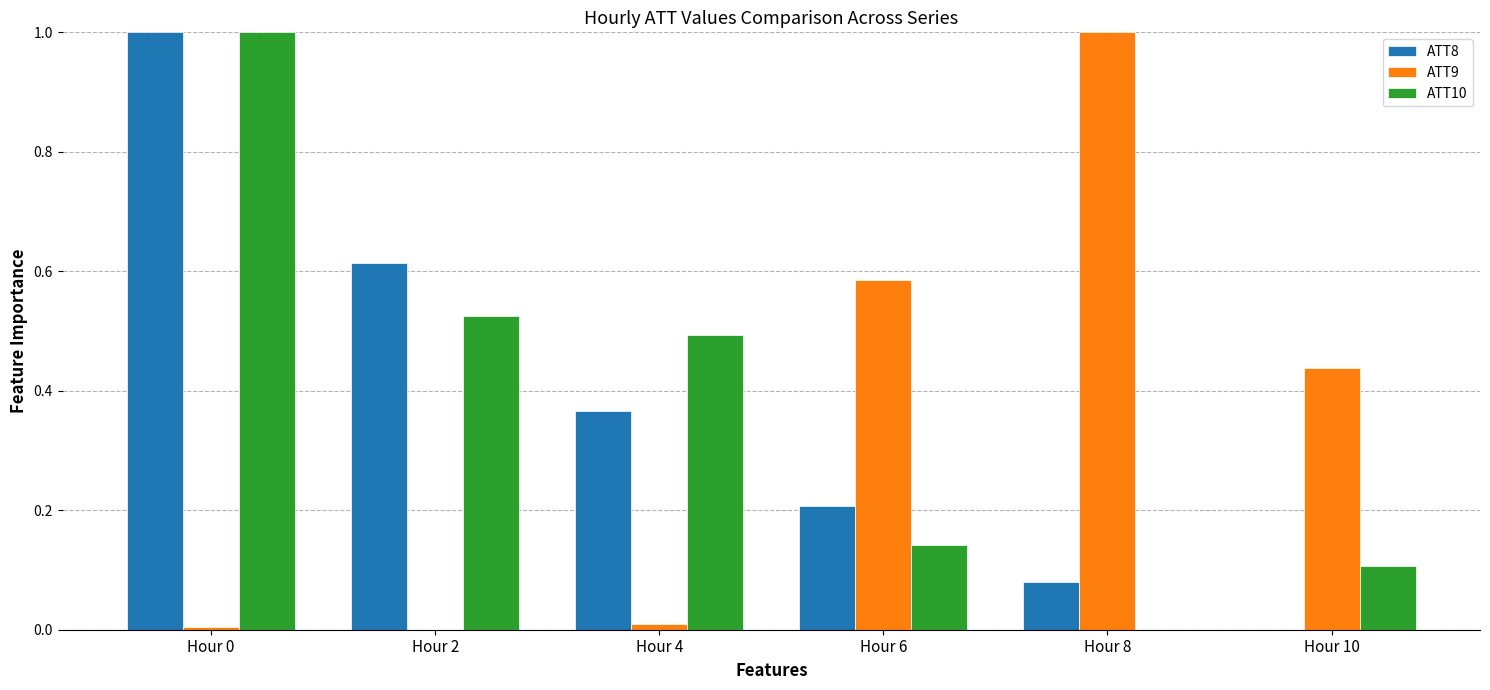

How many values in ATT9 are above zero?

5